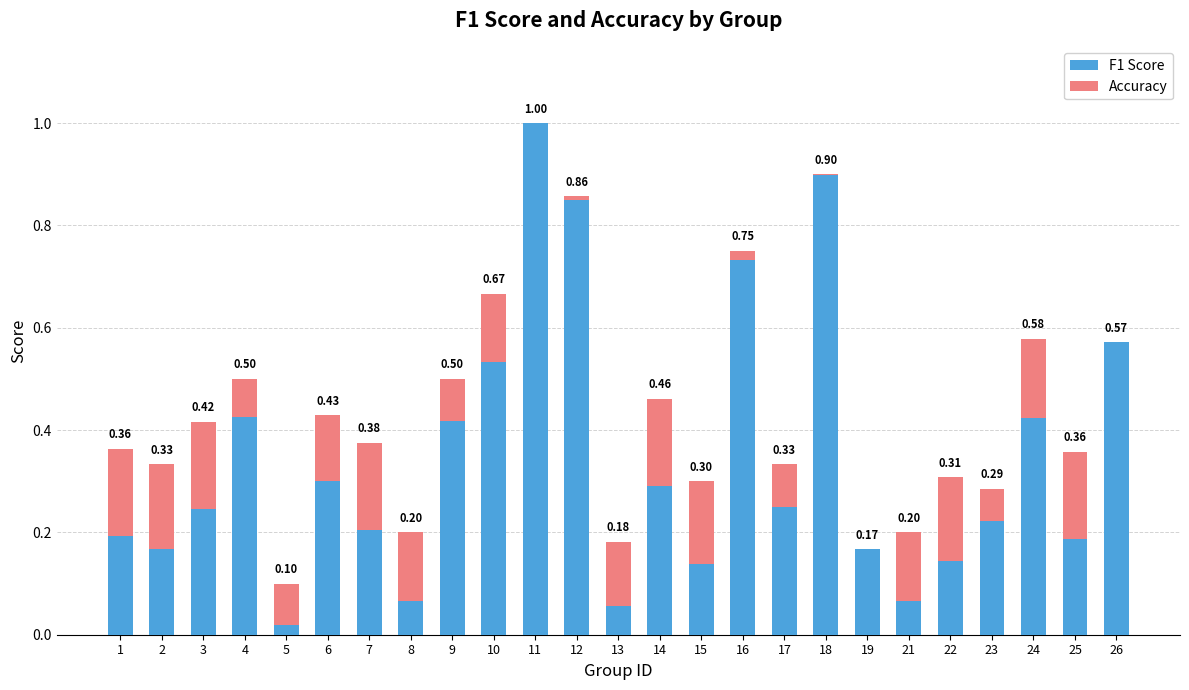

At which category is the sum across all series the highest?

11